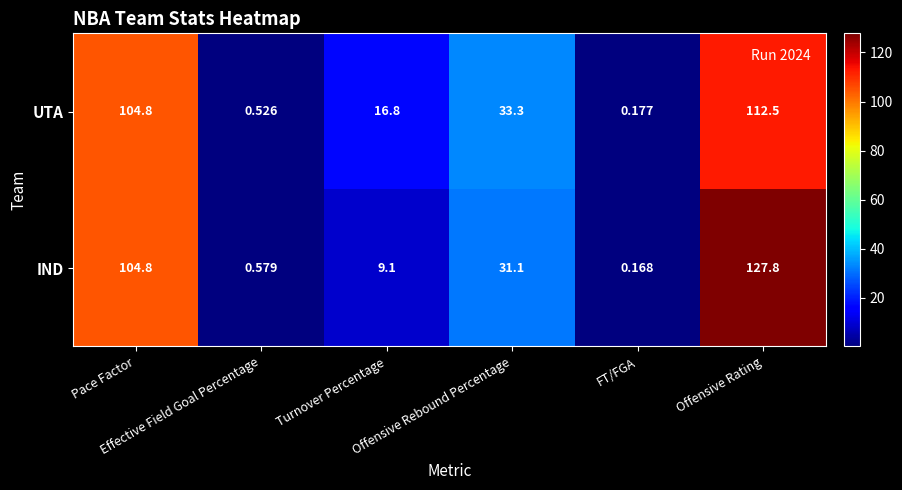

Rank the series by their maximum value, from highest to lowest.

IND, UTA